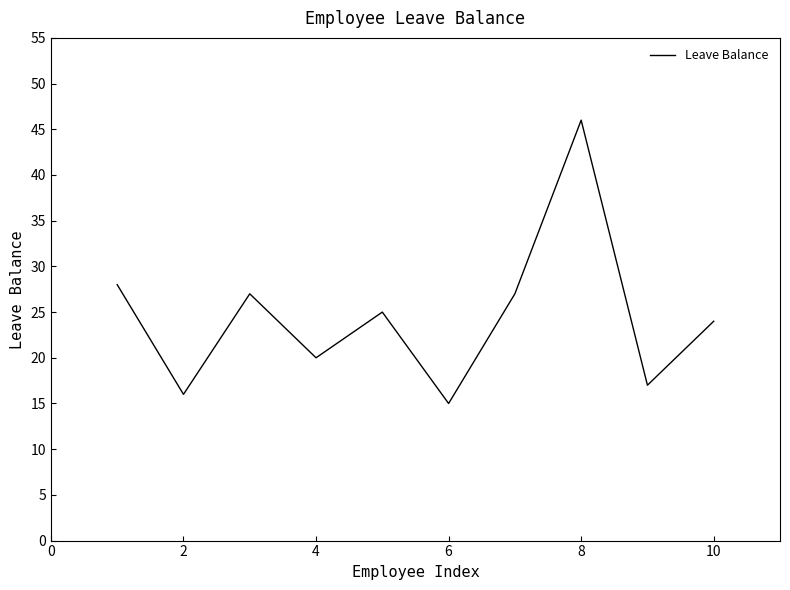

What is the minimum value shown in the chart?

15